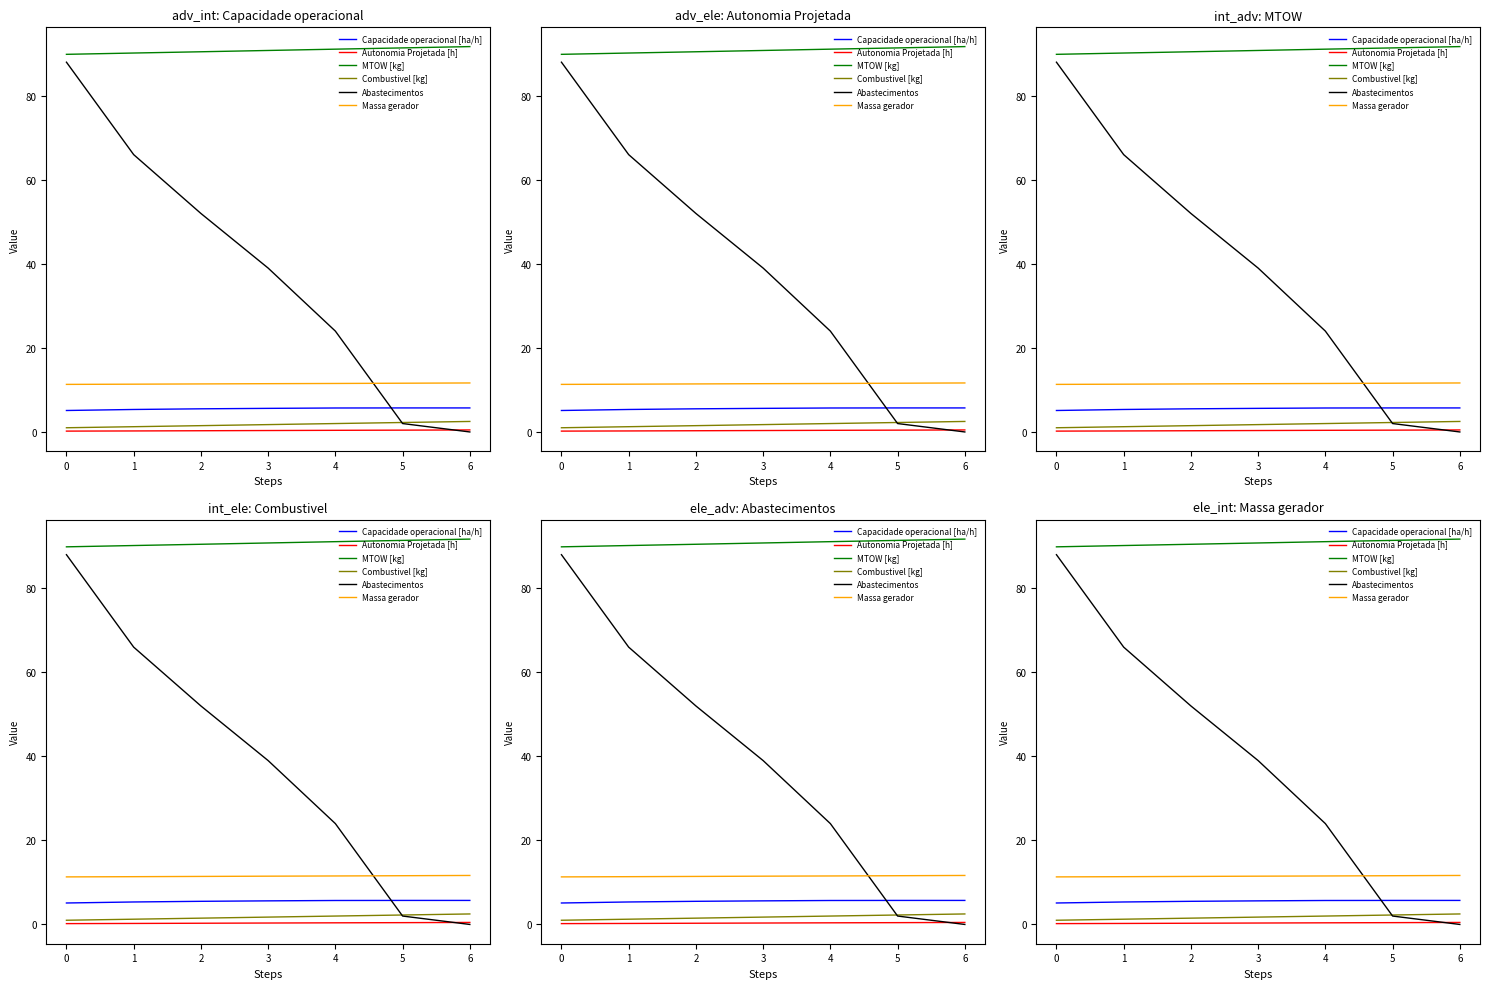

How many data points in Combustivel [kg] are above 1?

6